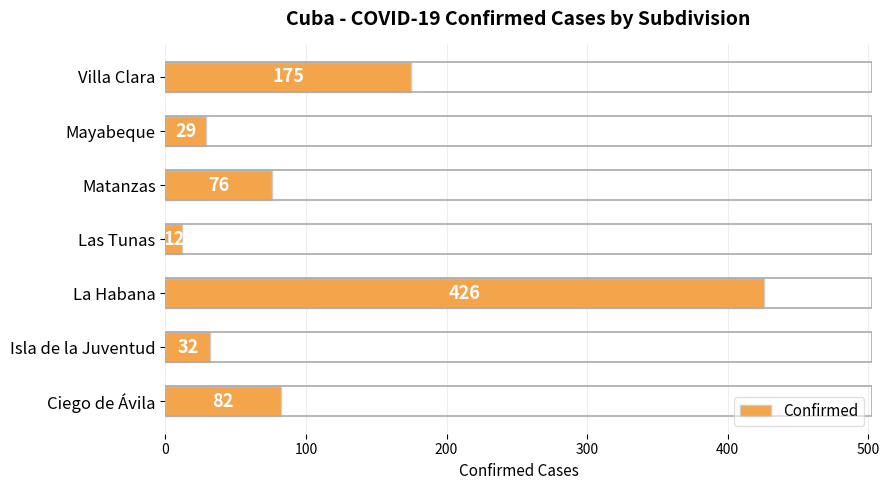

What is the ratio of the value at Isla de la Juventud to the value at Las Tunas?

2.7